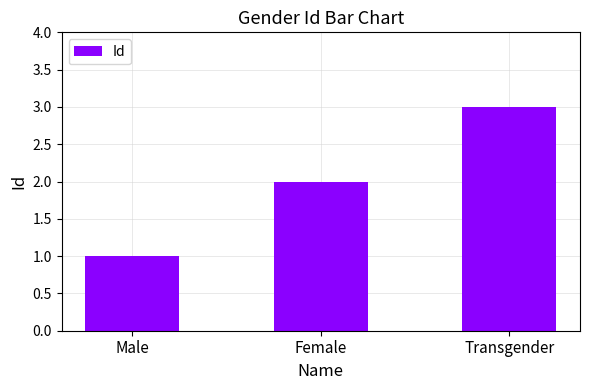

What is the value of the 3rd bar from the left?

3